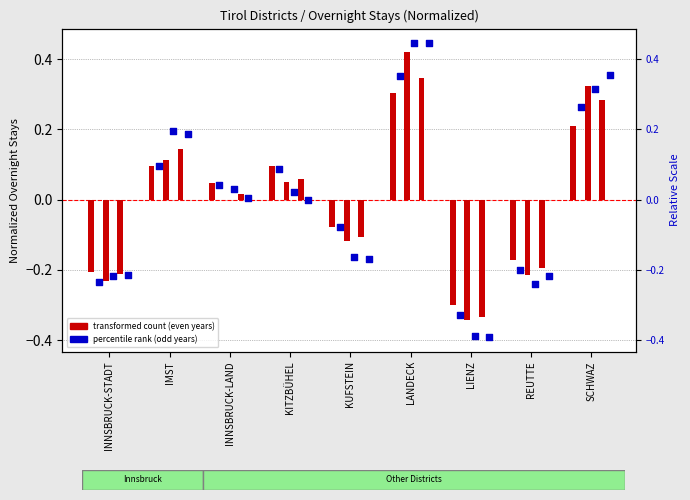

What is the total value across all series at REUTTE?

-1.2